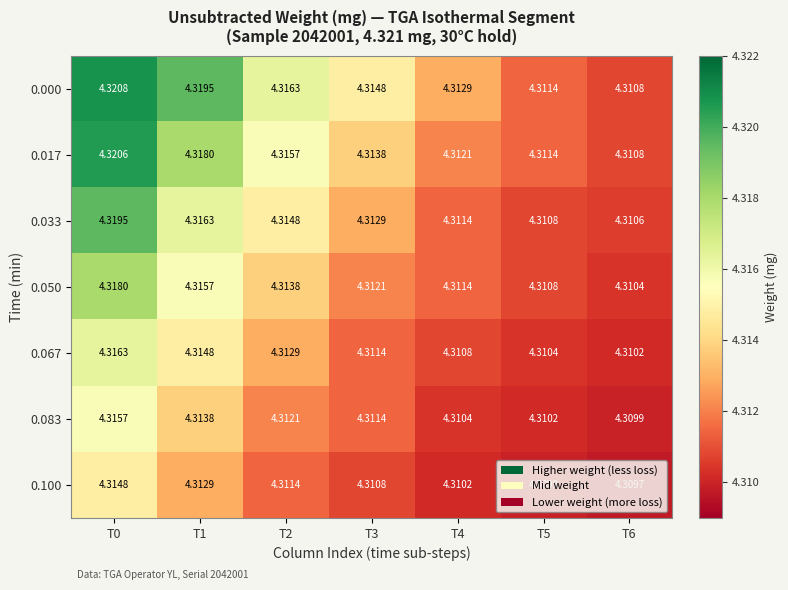

Is the value of 0.100 at T4 greater than the value of 0.067 at T3?

No